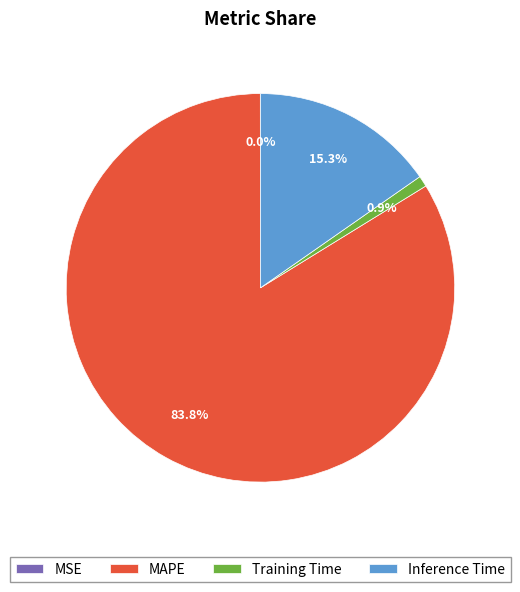

Does any single category account for the majority?

Yes